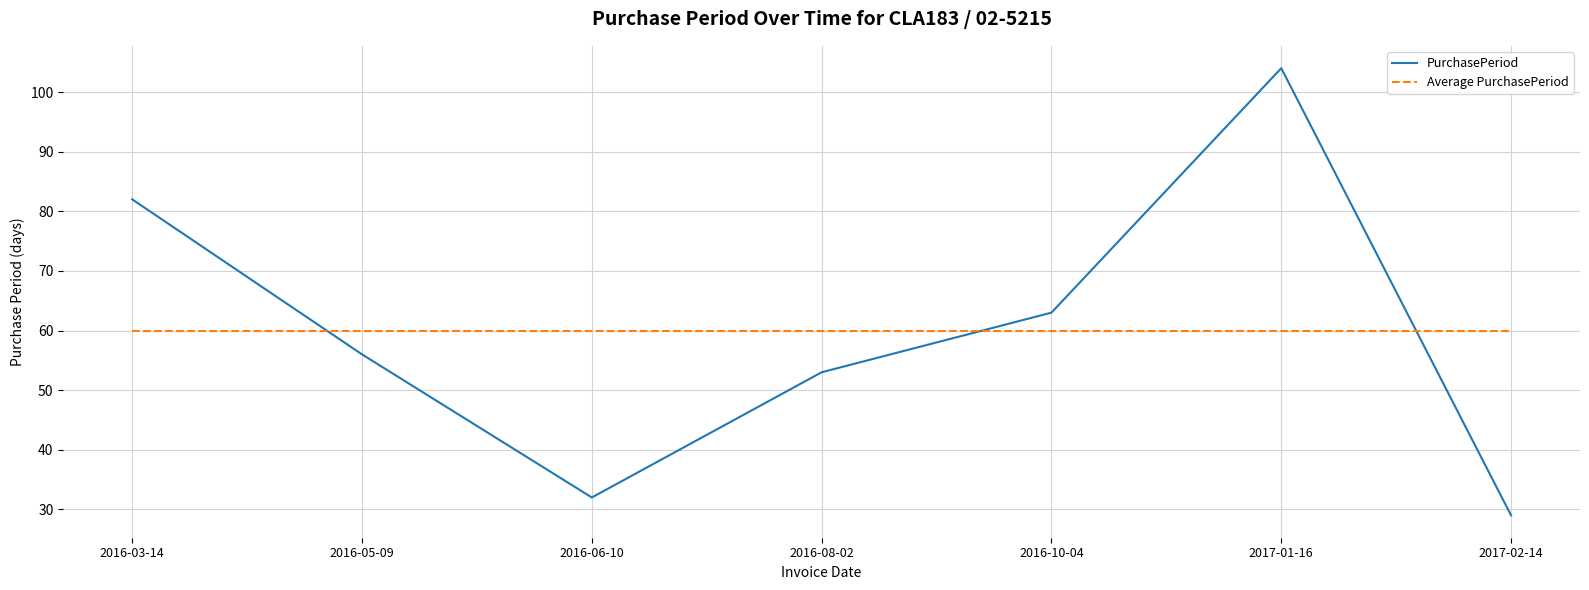

What is the sum of the Average PurchasePeriod values at 2016-06-10 and 2016-03-14?

119.7